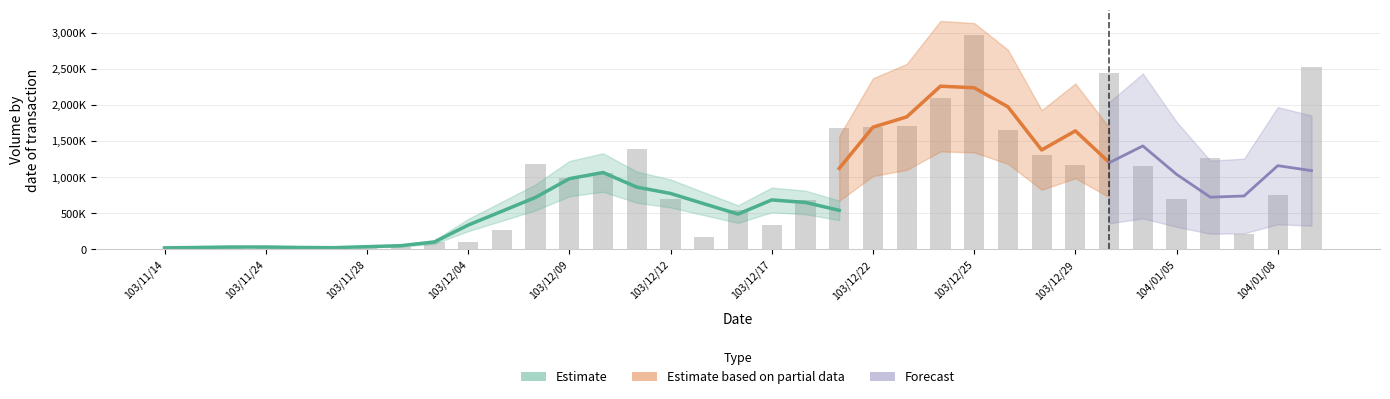

Between 103/11/17 and 103/12/09, which is larger?

103/12/09